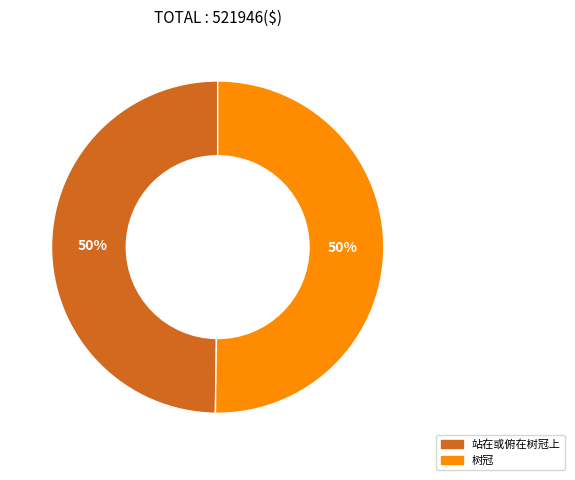

What percentage is the 树冠 slice, to the nearest percent?

50%